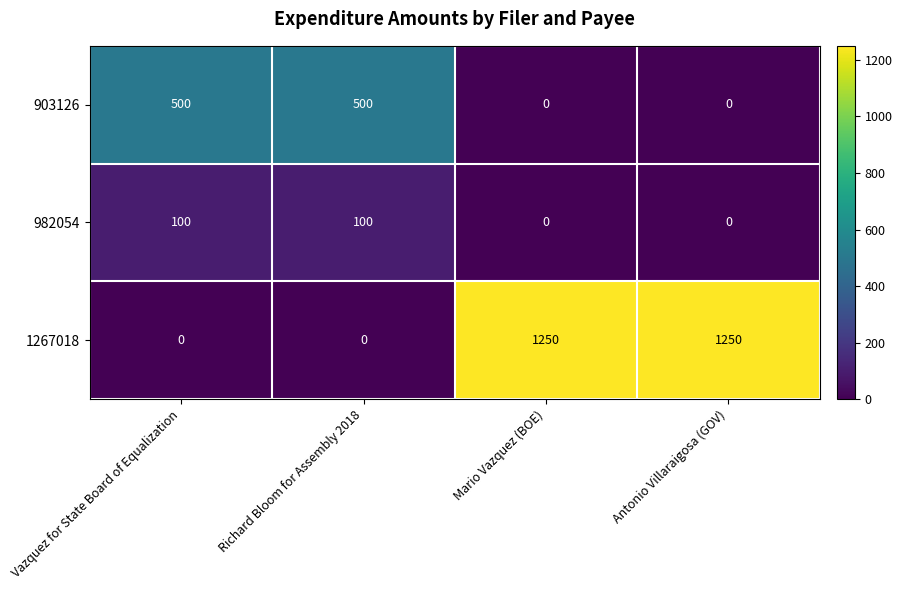

Which series has the widest spread of values?

1267018